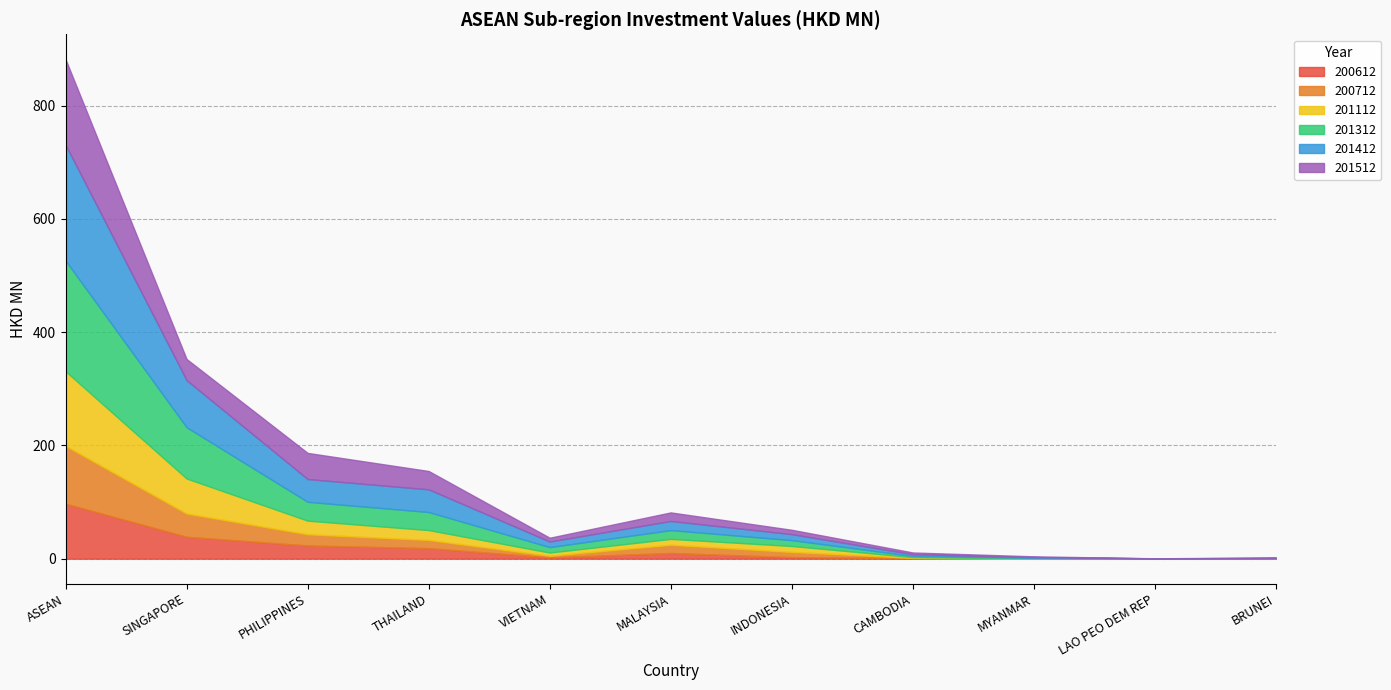

Between which two adjacent categories do 201312 and 200612 first intersect?

MYANMAR and LAO PEO DEM REP